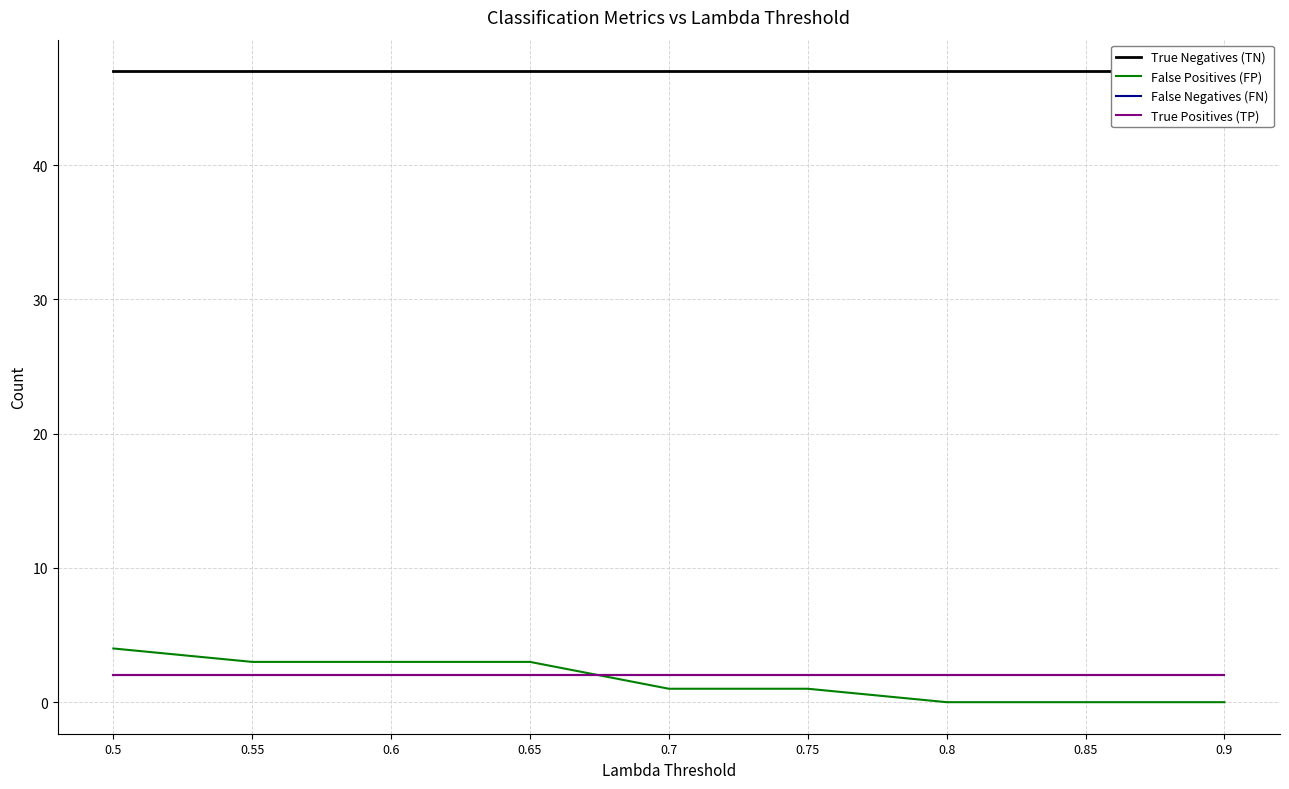

True or false: True Positives (TP) has a value of 3 at 0.5.

False